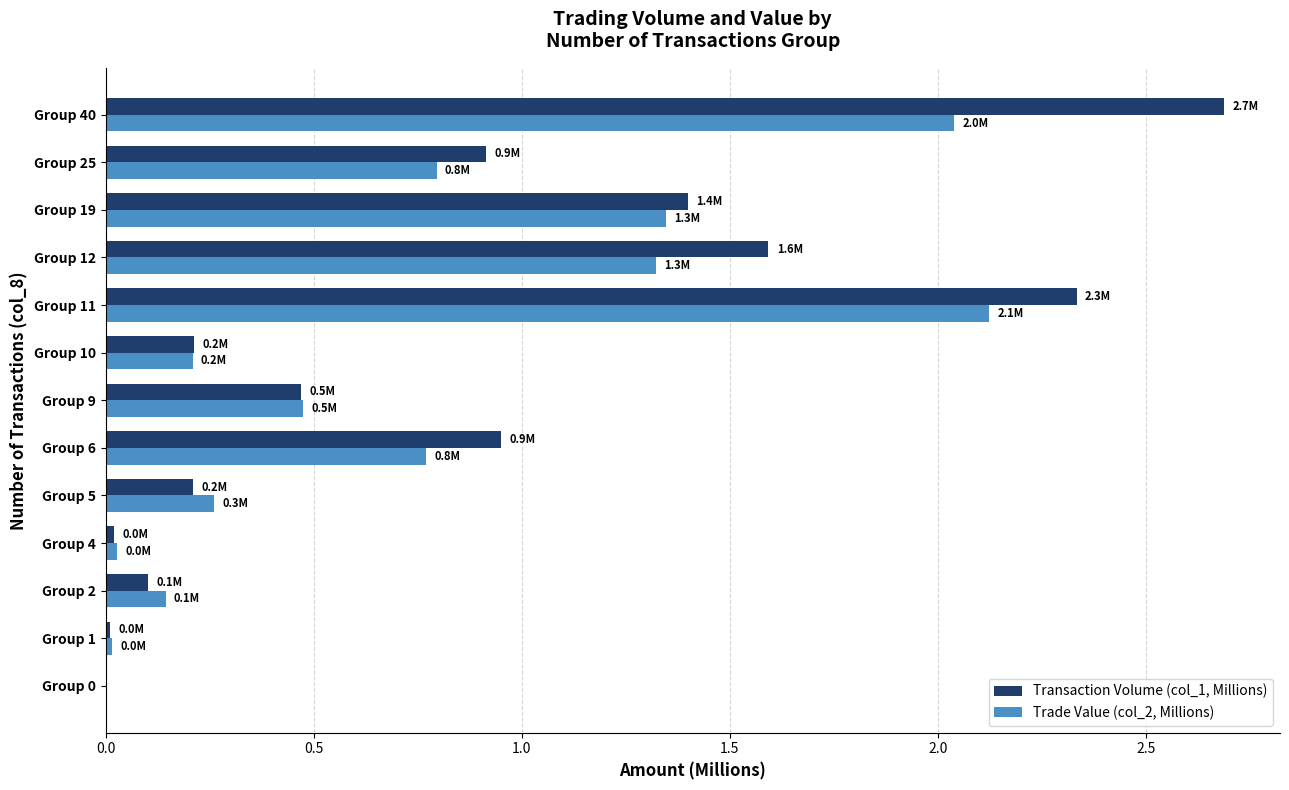

What is the sum of all Transaction Volume (col_1, Millions) values?

10.9